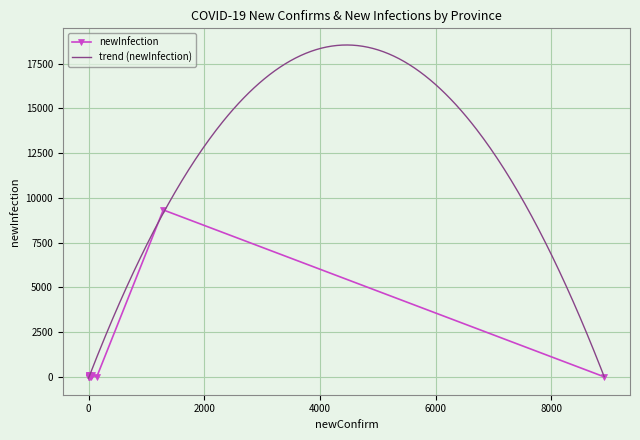

How many interior local valleys does the newInfection series have?

4